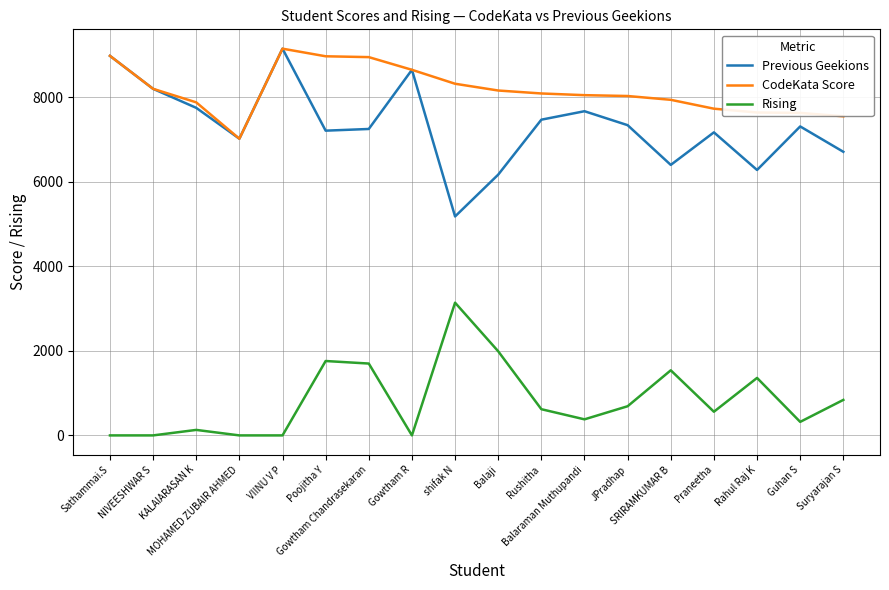

What value does the CodeKata Score series have at Balaraman Muthupandi, to the nearest 50?

8050